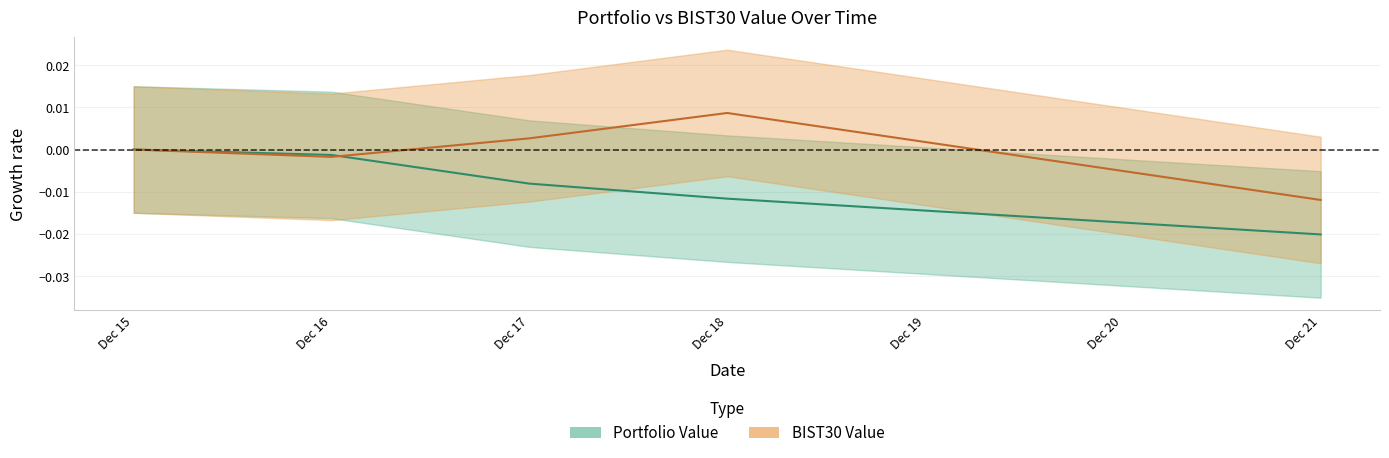

Does the chart display data point markers on the line(s)?

No